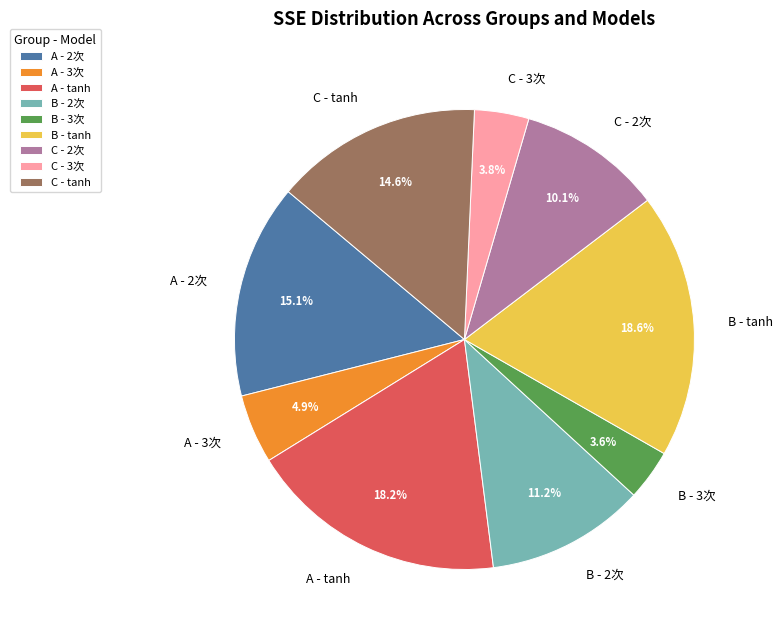

To the nearest percent, what is the combined percentage of A - 3次 and C - 3次?

9%